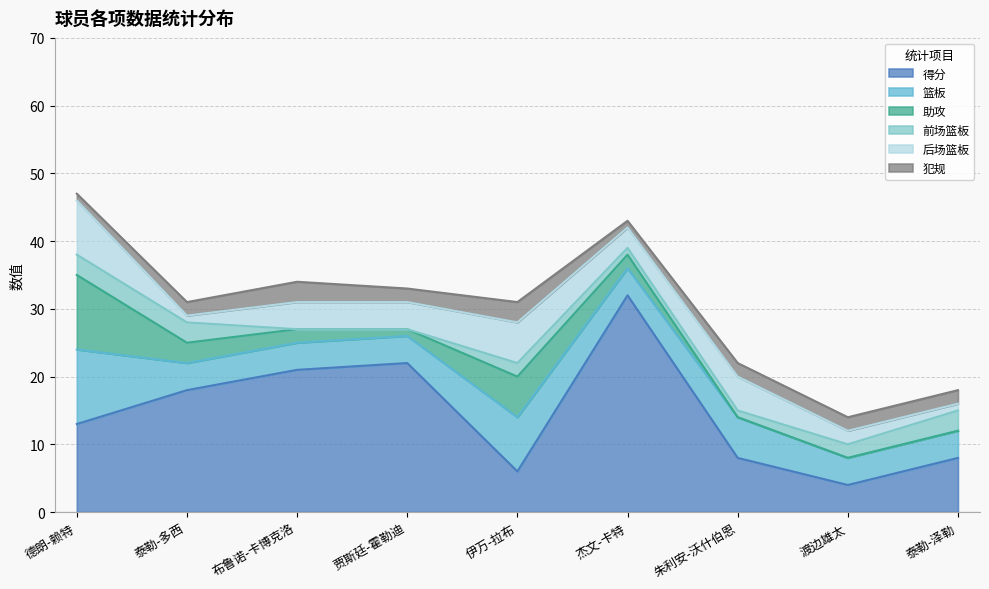

What value does the 得分 series have at 泰勒-多西, to the nearest 5?

20